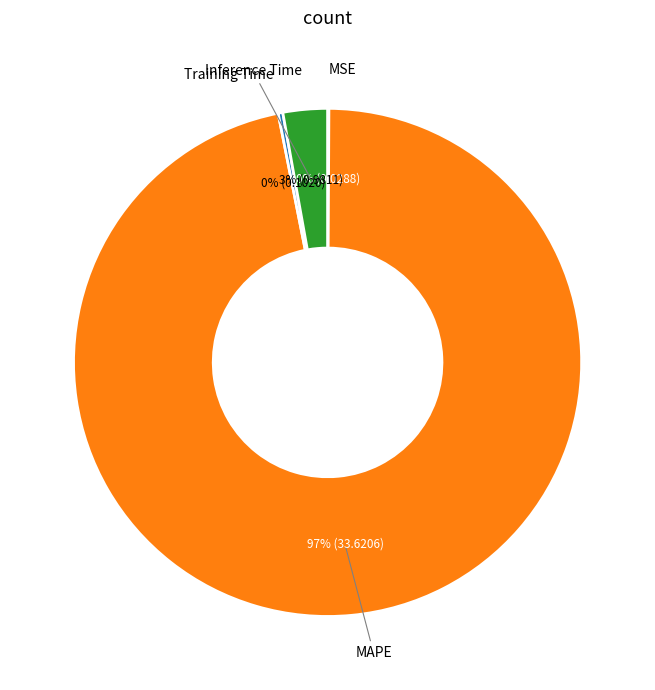

Do MAPE and Inference Time together represent more than half of the pie?

Yes